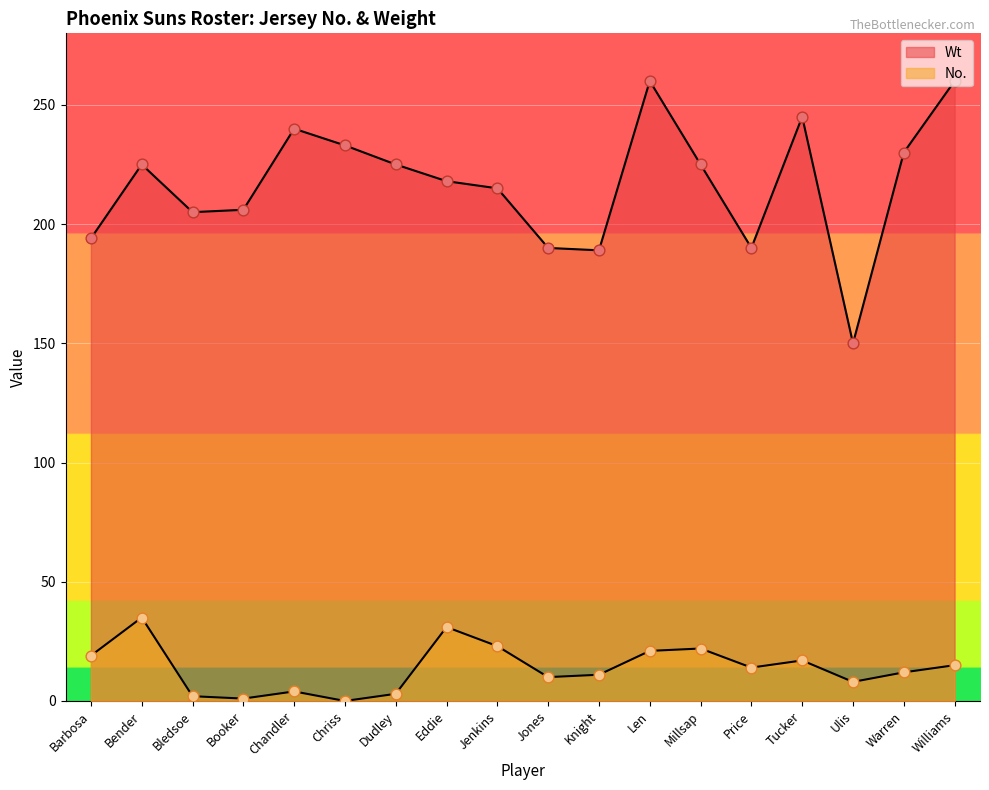

At which category is the sum across all series the highest?

Len